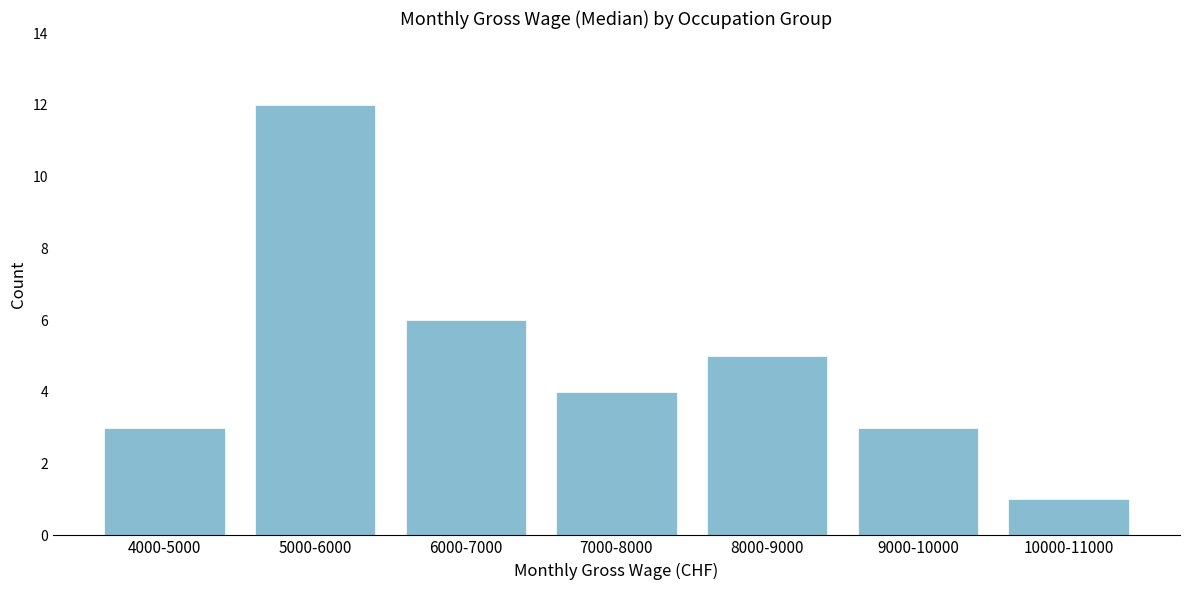

Reading right to left, what are all the values shown in this chart?

1	3	5	4	6	12	3